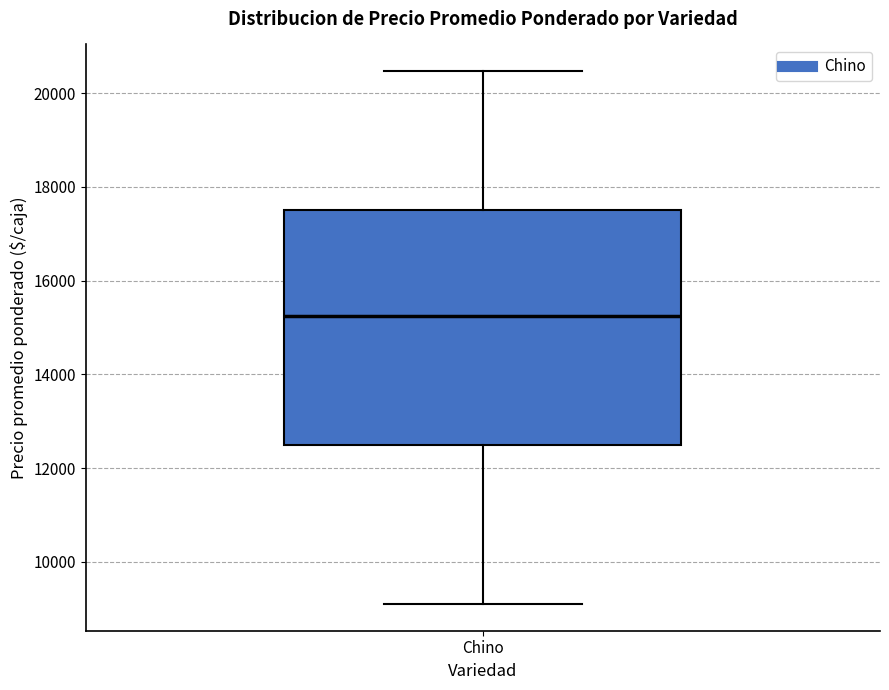

Read this box plot against the y-axis: the position of the median line, the range covered by the box, and the ends of both whiskers. The values are not printed on the chart, so give them approximately, as read against the axis.

median 15200, box 12600 to 17600, whiskers 9000 to 20400